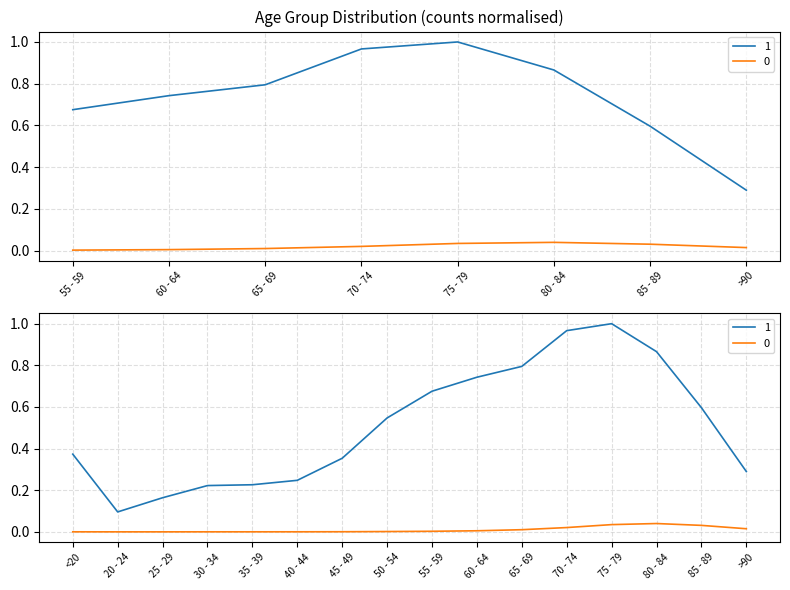

Count the number of data series in this chart.

2